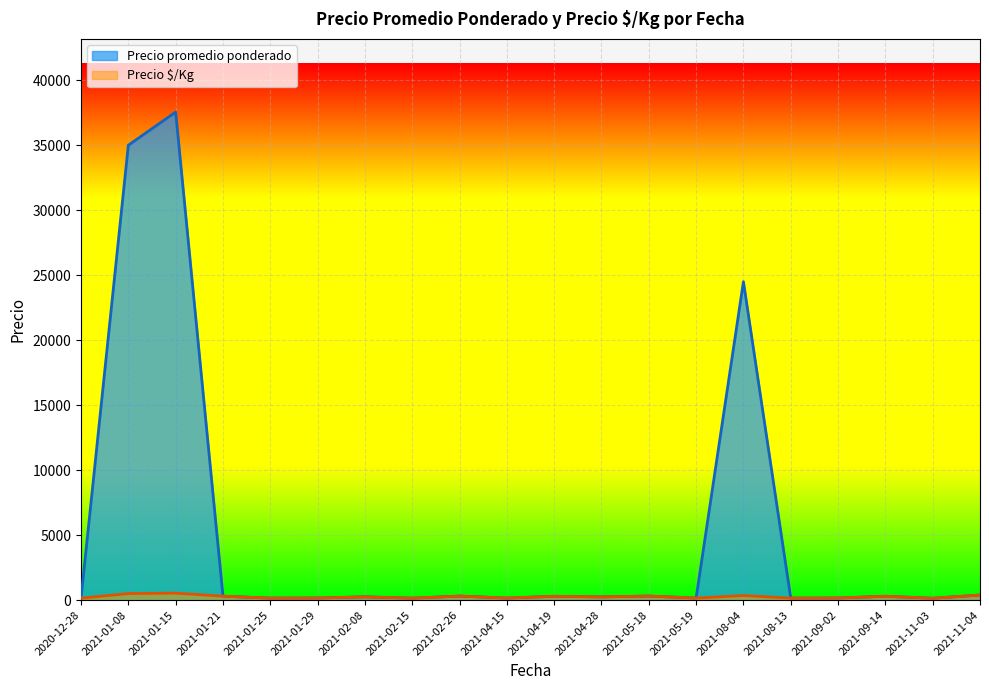

Rank the series by their maximum value, from highest to lowest.

Precio promedio ponderado, Precio $/Kg